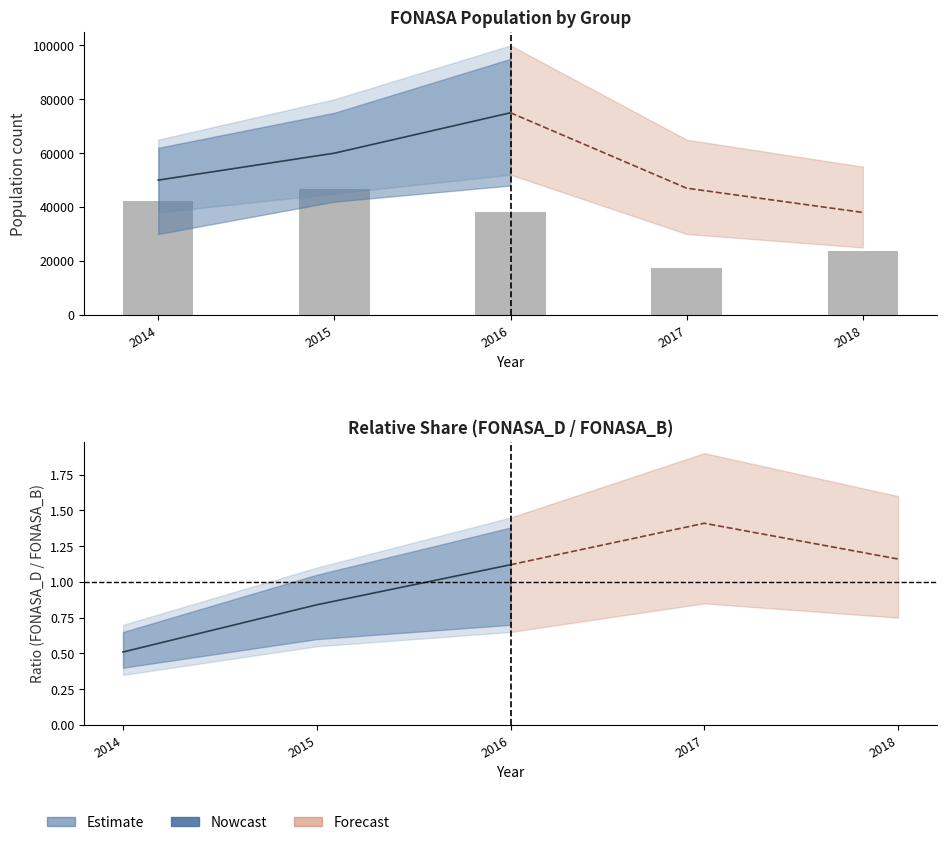

Approximately how many times larger is the value at 2017 compared to 2015?

0.4